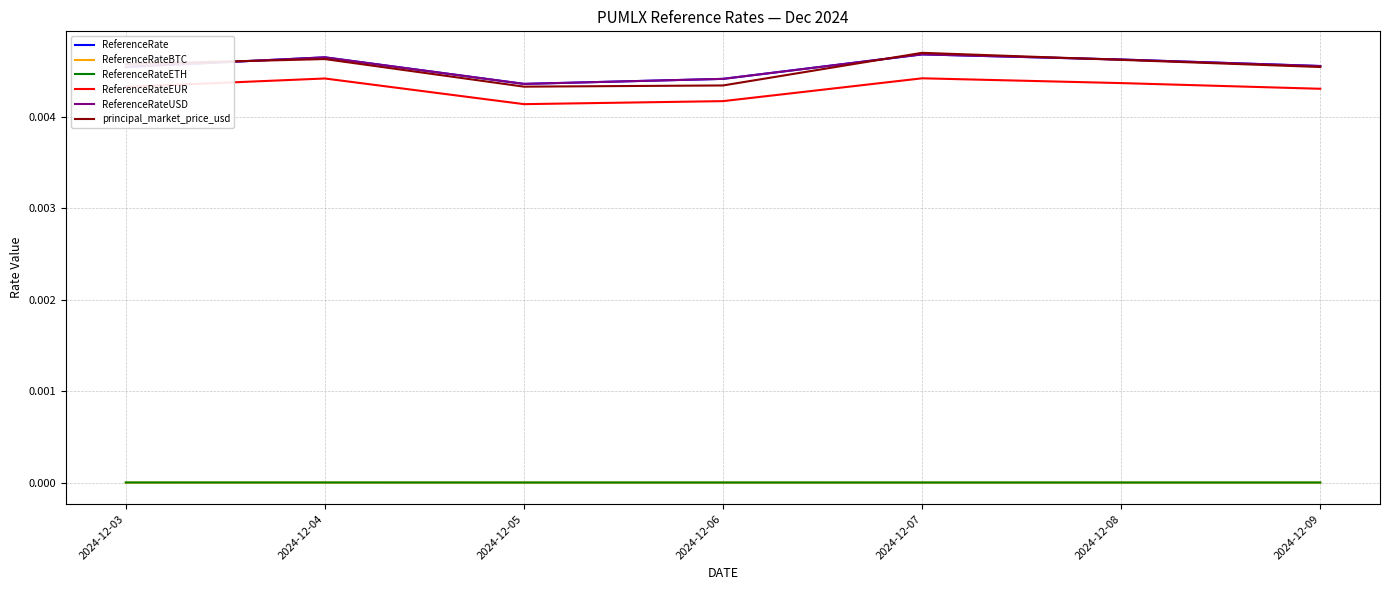

Does the chart display data point markers on the line(s)?

No